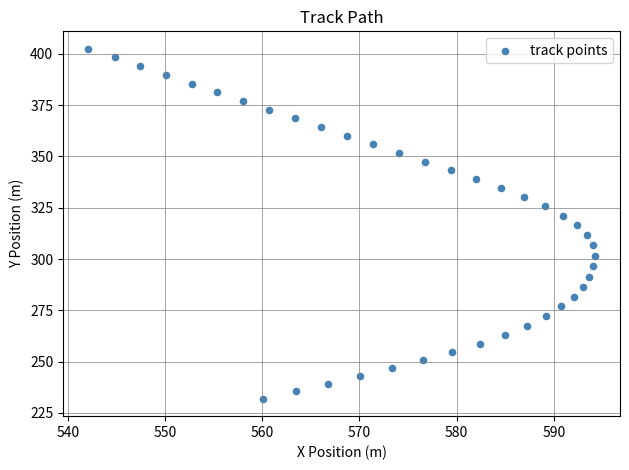

What is the range of Y values (max minus min)?

170.5